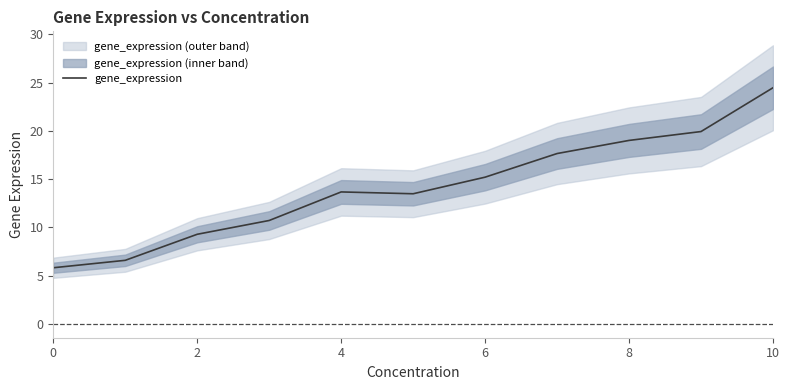

Which category has the highest value in the gene_expression series?

10